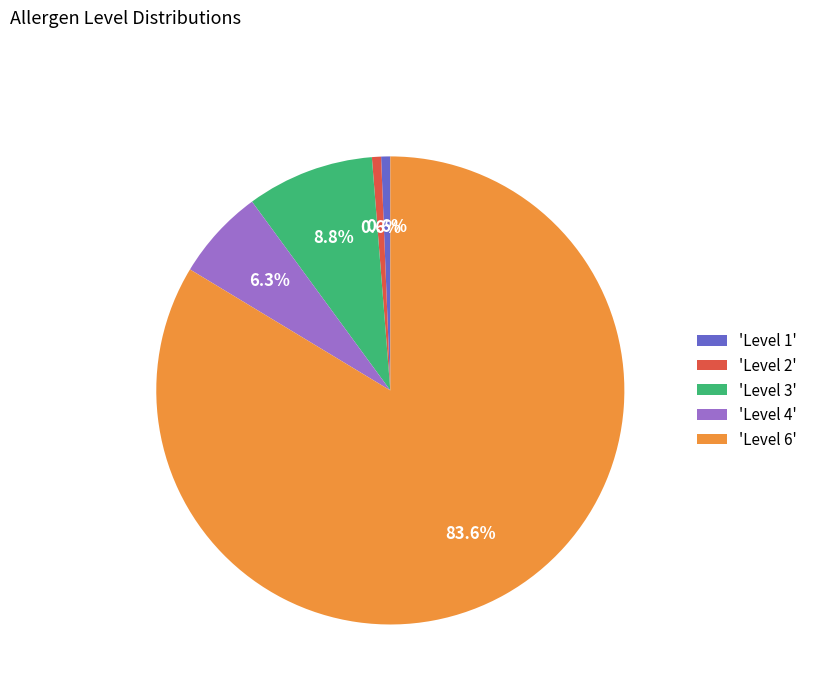

Is 'Level 6' the majority of the pie?

Yes